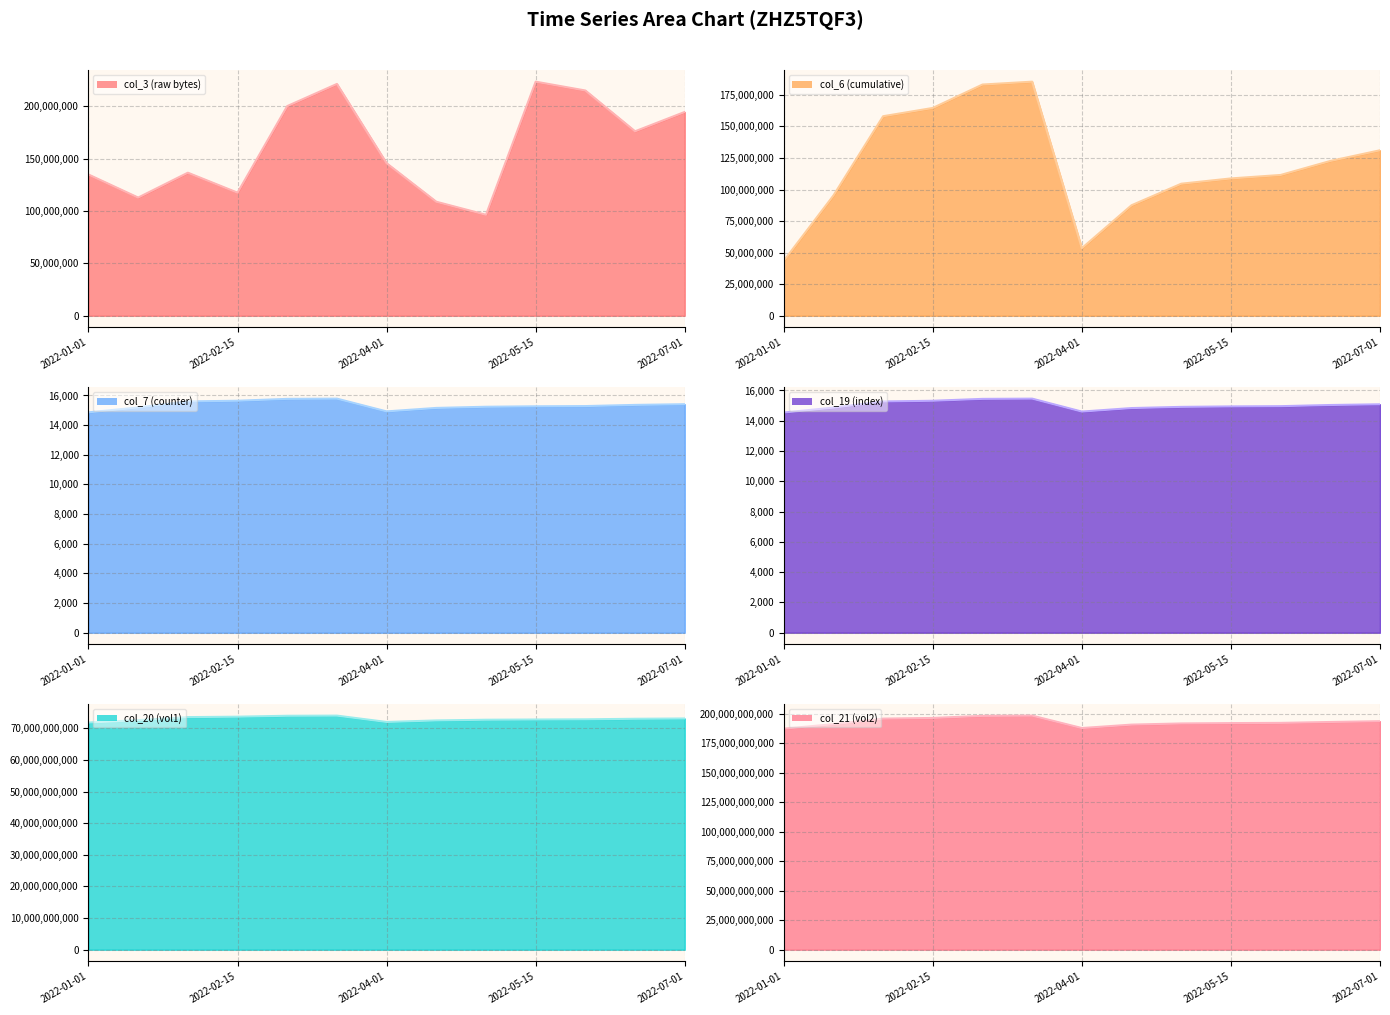

True or false: col_7 (counter) and col_20 (vol1) cross at least once.

False